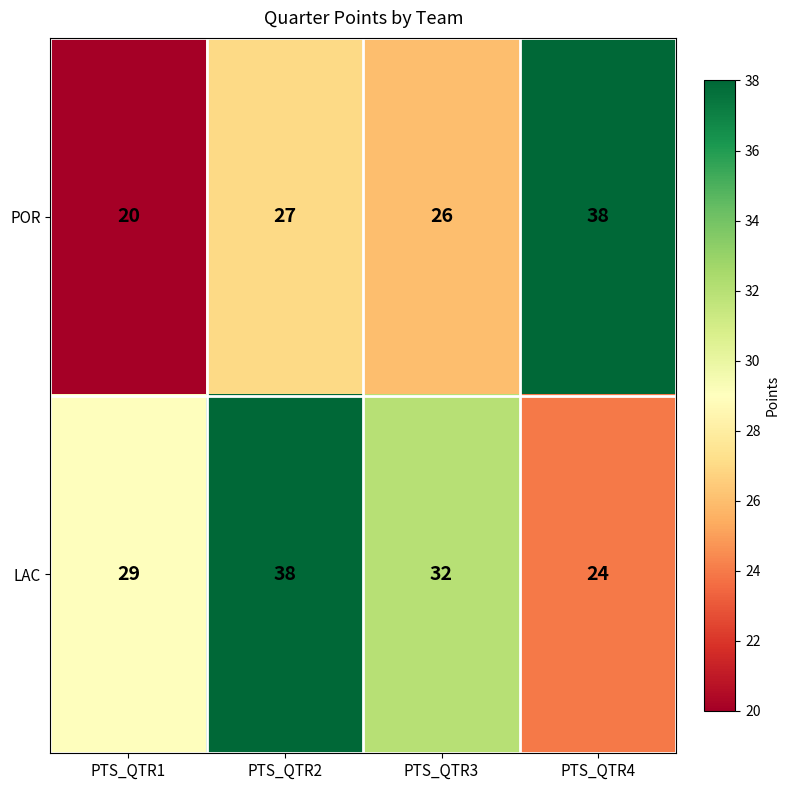

Between PTS_QTR2 and PTS_QTR4, which series saw the biggest shift?

LAC